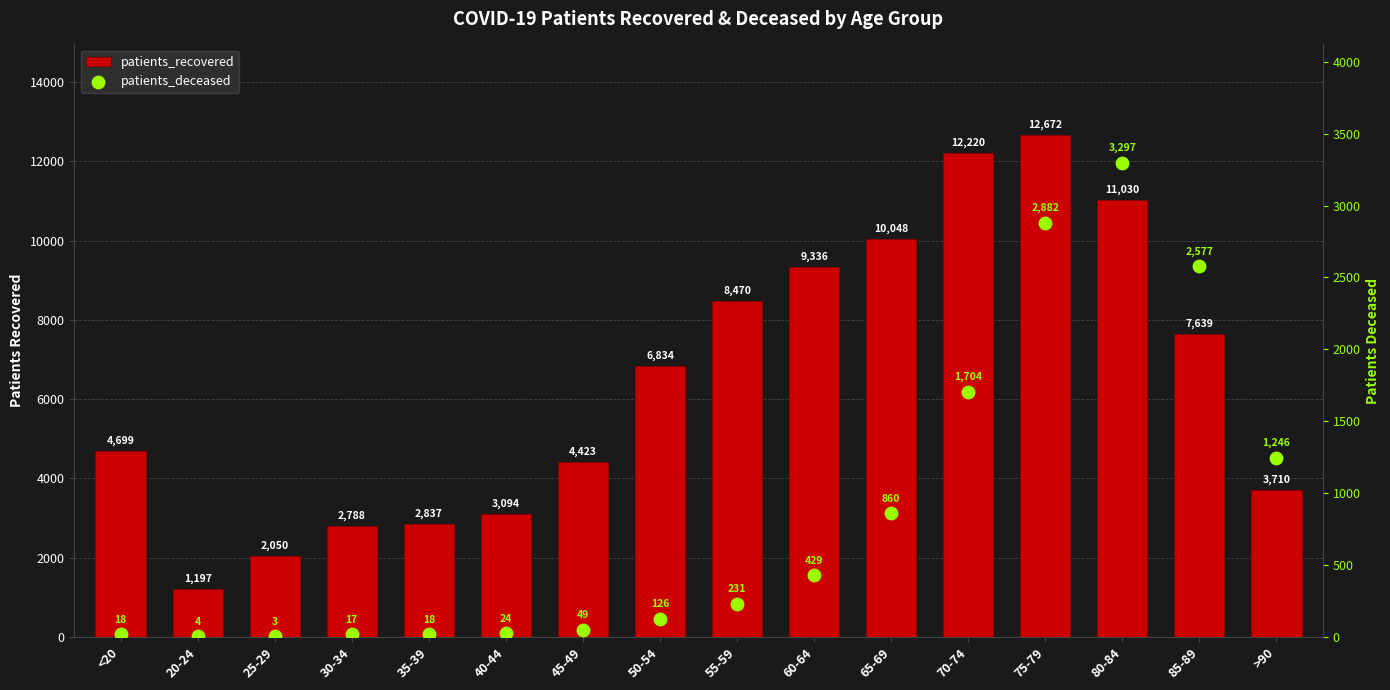

Which series has the largest total across all categories?

patients_recovered